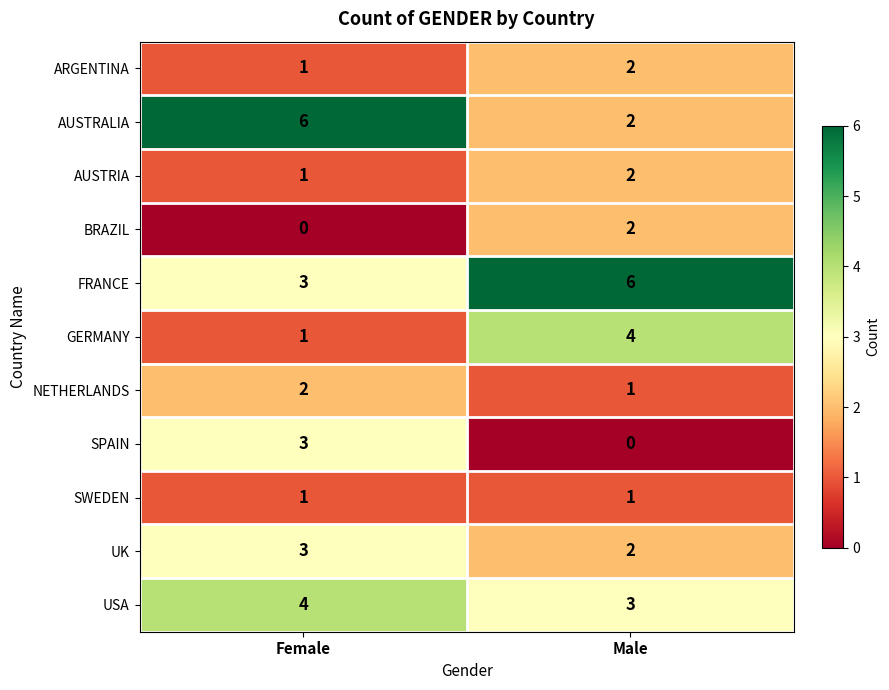

Reading left to right, transcribe all the data shown in this chart.

ARGENTINA: 1	2
AUSTRALIA: 6	2
AUSTRIA: 1	2
BRAZIL: 0	2
FRANCE: 3	6
GERMANY: 1	4
NETHERLANDS: 2	1
SPAIN: 3	0
SWEDEN: 1	1
UK: 3	2
USA: 4	3